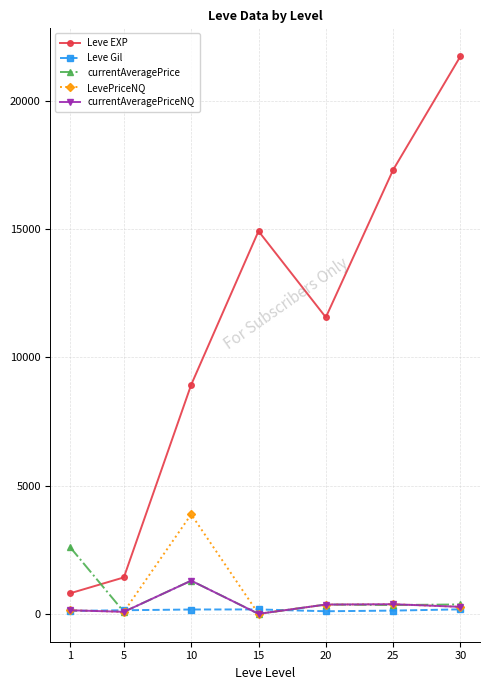

How many lines are shown in the chart?

5